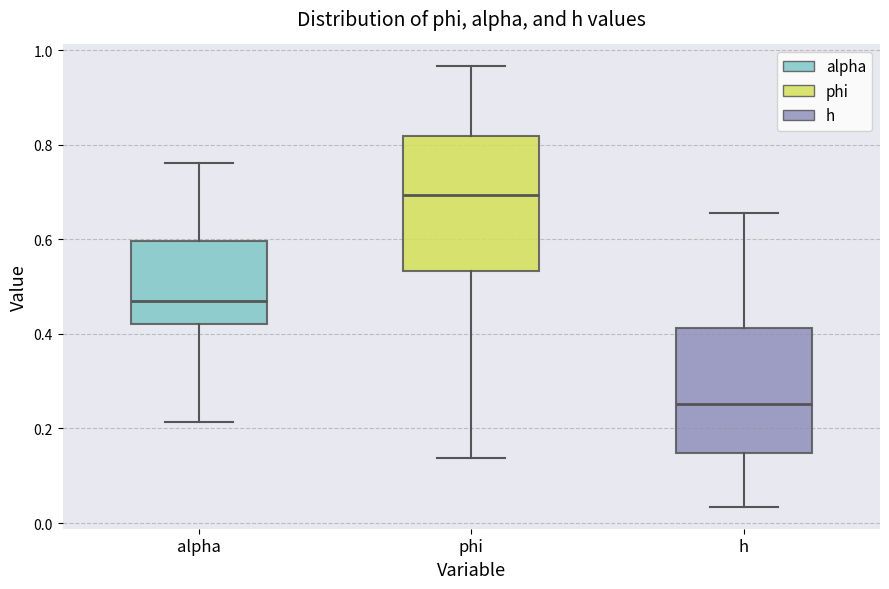

Which box has the lowest median line?

h